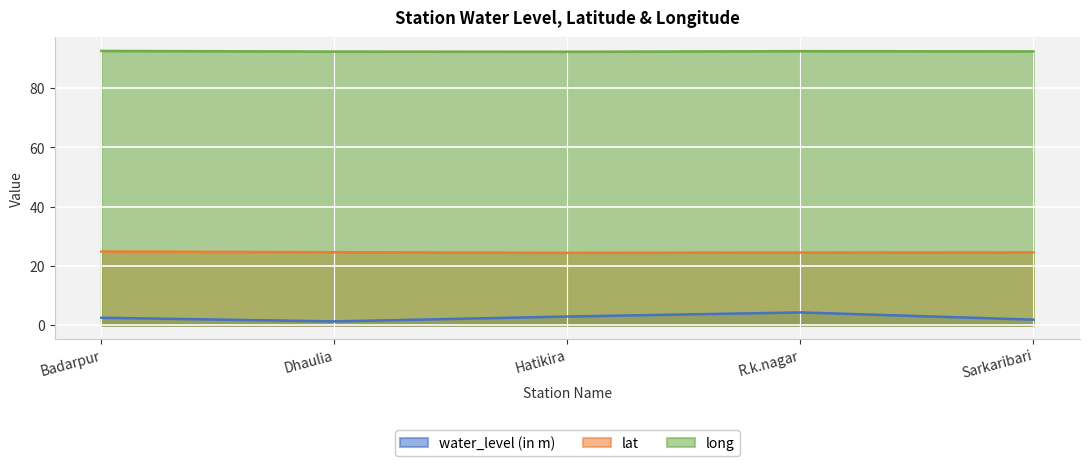

What is the difference between the highest and lowest values at Dhaulia?

91.1